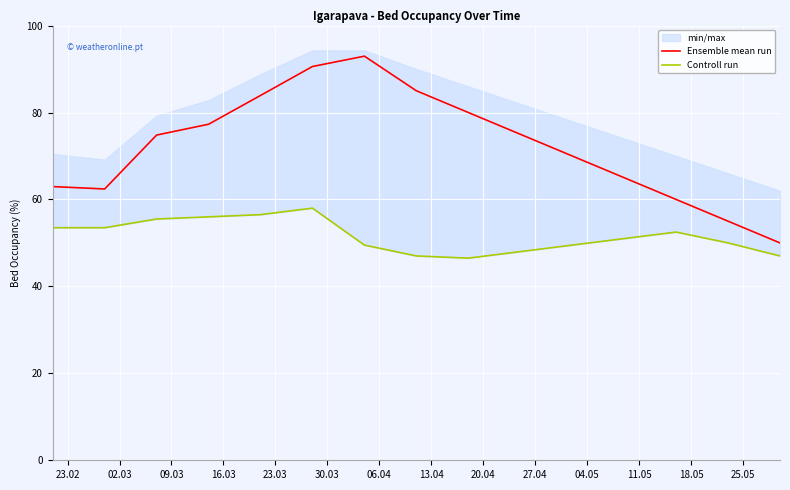

How many interior local peaks does the Ensemble mean run series have?

1